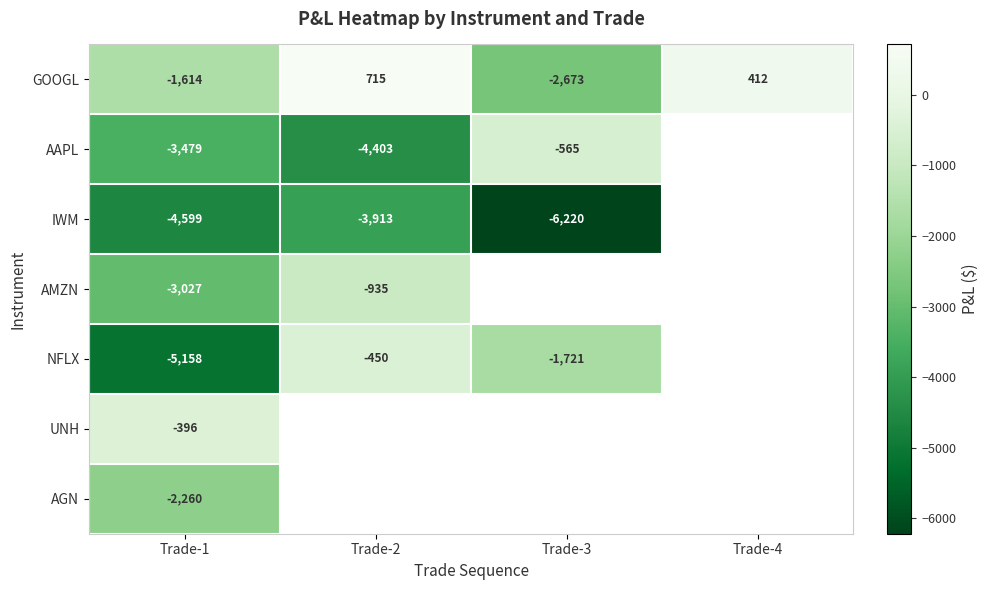

Rank the series at Trade-1 from highest to lowest value.

UNH, GOOGL, AGN, AMZN, AAPL, IWM, NFLX